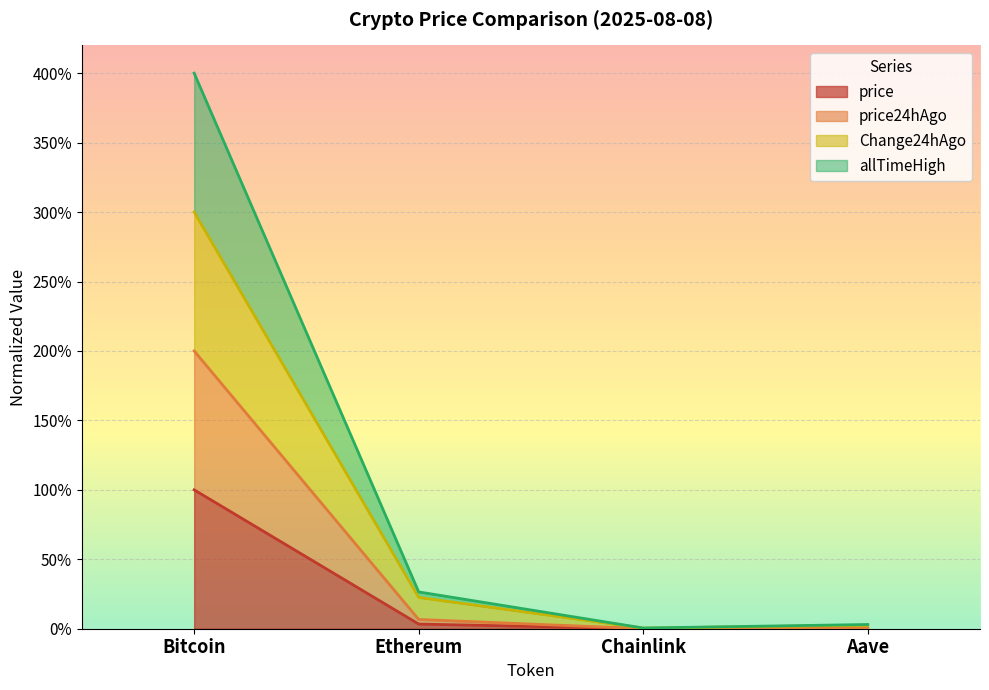

What is the label of the 1st point from the left?

Bitcoin